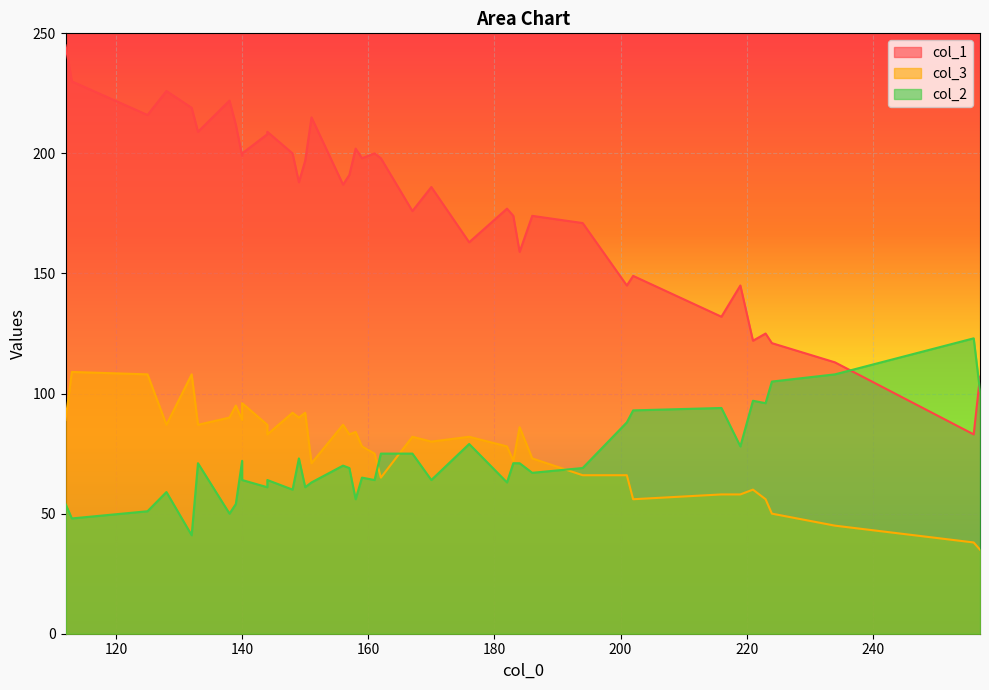

What are all the series names shown in the legend?

col_1, col_3, col_2